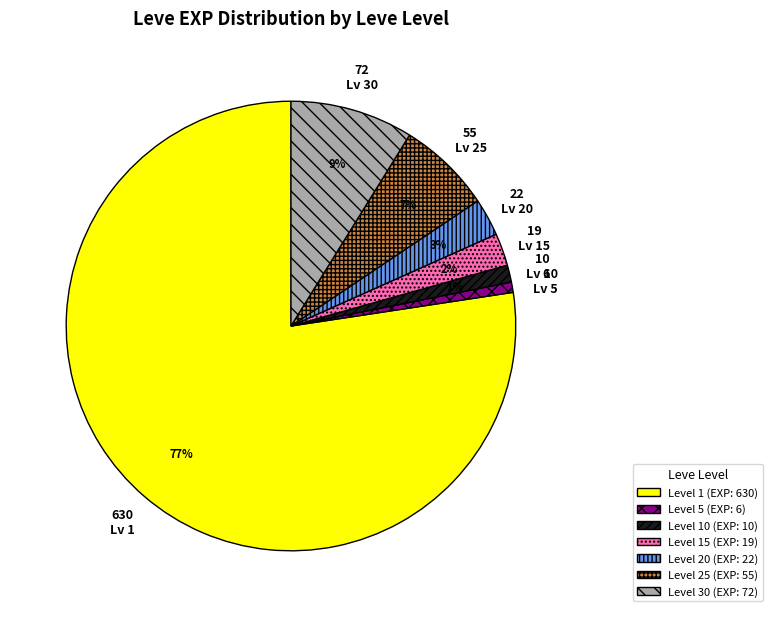

To the nearest percent, what is the average slice percentage?

14%